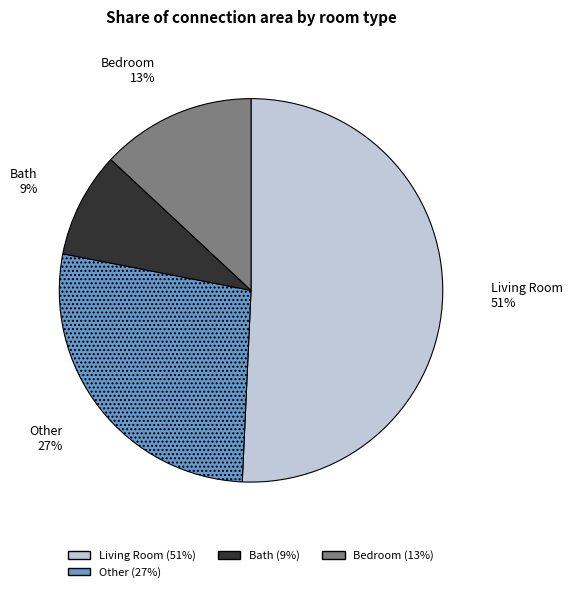

To the nearest percent, what is the difference between the largest and smallest slice percentages?

42%